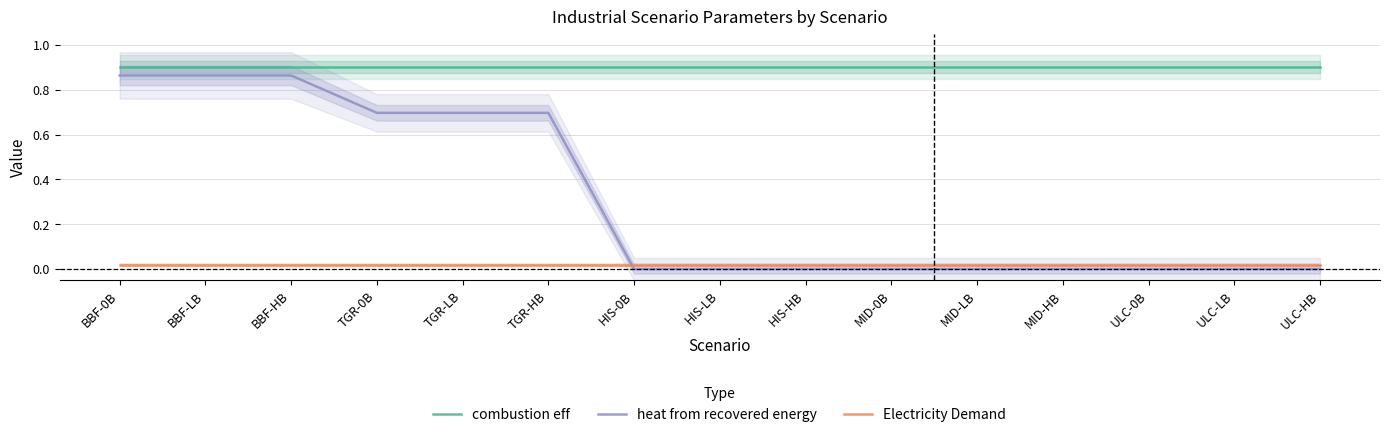

Between TGR-0B and MID-0B, which series saw the biggest shift?

heat from recovered energy